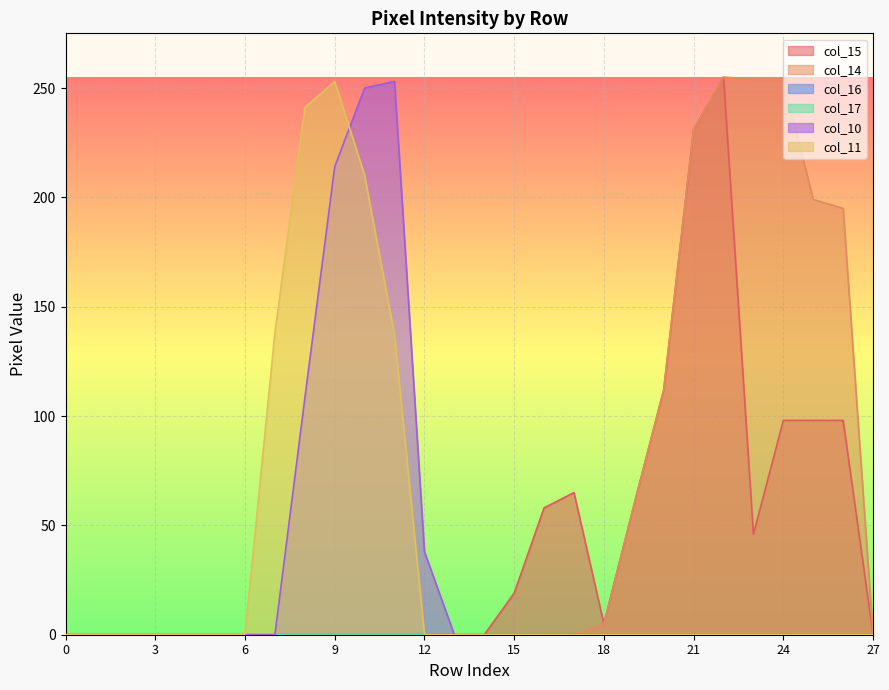

Reading left to right, extract all data points from this chart.

col_15: 0=0	1=0	2=0	3=0	4=0	5=0	6=0	7=0	8=0	9=0	10=0	11=0	12=0	13=0	14=0	15=19	16=58	17=65	18=5	19=59	20=112	21=231	22=255	23=46	24=98	25=98	26=98	27=0
col_14: 0=0	1=0	2=0	3=0	4=0	5=0	6=0	7=0	8=0	9=0	10=0	11=0	12=0	13=0	14=0	15=0	16=0	17=0	18=5	19=59	20=112	21=231	22=255	23=254	24=254	25=199	26=195	27=0
col_10: 0=0	1=0	2=0	3=0	4=0	5=0	6=0	7=0	8=108	9=214	10=250	11=253	12=38	13=0	14=0	15=0	16=0	17=0	18=0	19=0	20=0	21=0	22=0	23=0	24=0	25=0	26=0	27=0
col_11: 0=0	1=0	2=0	3=0	4=0	5=0	6=0	7=138	8=241	9=253	10=210	11=137	12=0	13=0	14=0	15=0	16=0	17=0	18=0	19=0	20=0	21=0	22=0	23=0	24=0	25=0	26=0	27=0